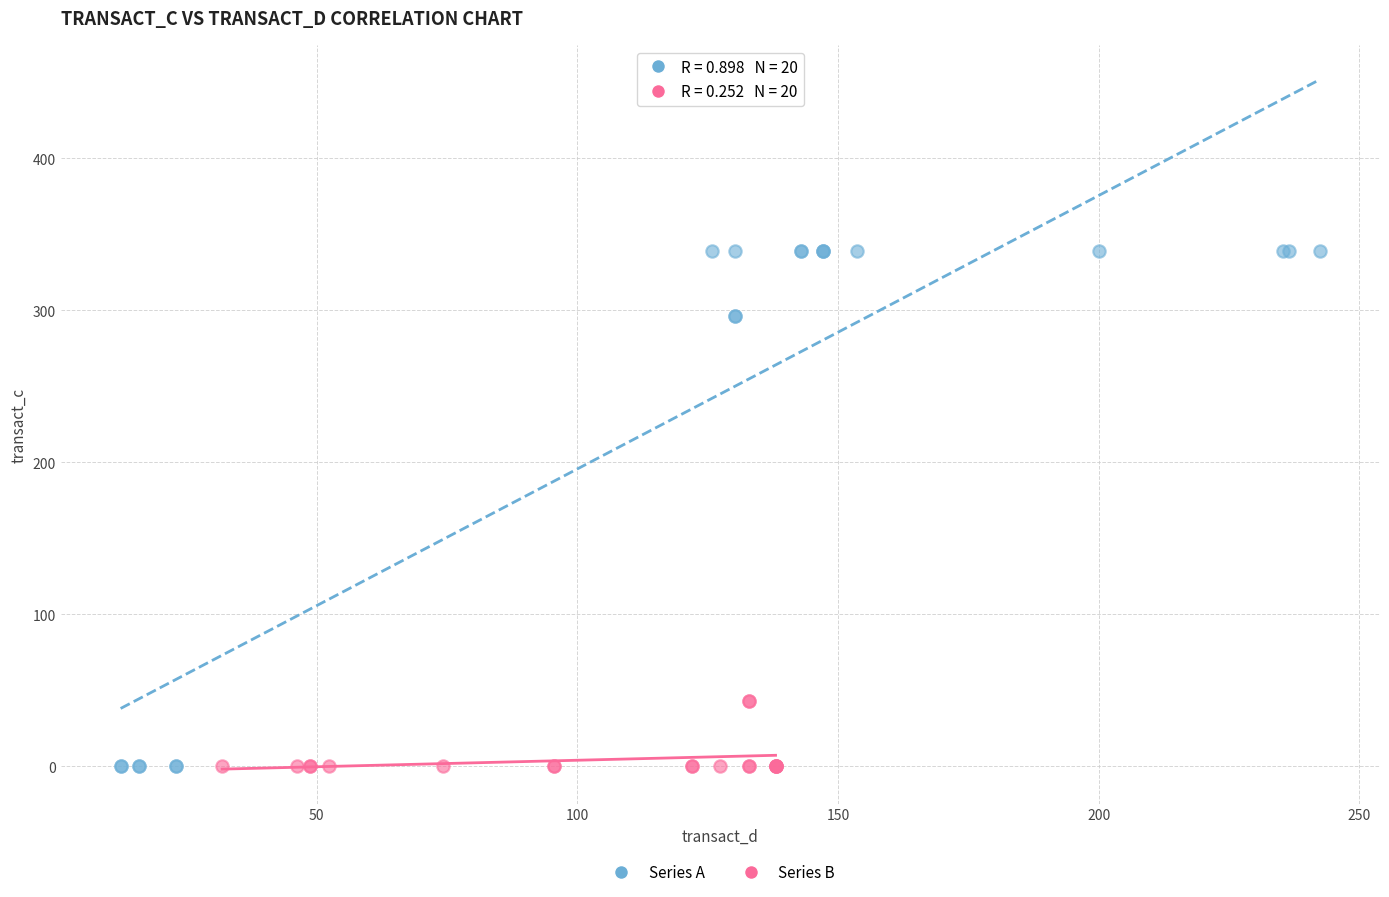

Which series has the largest Y range (max minus min)?

Series A